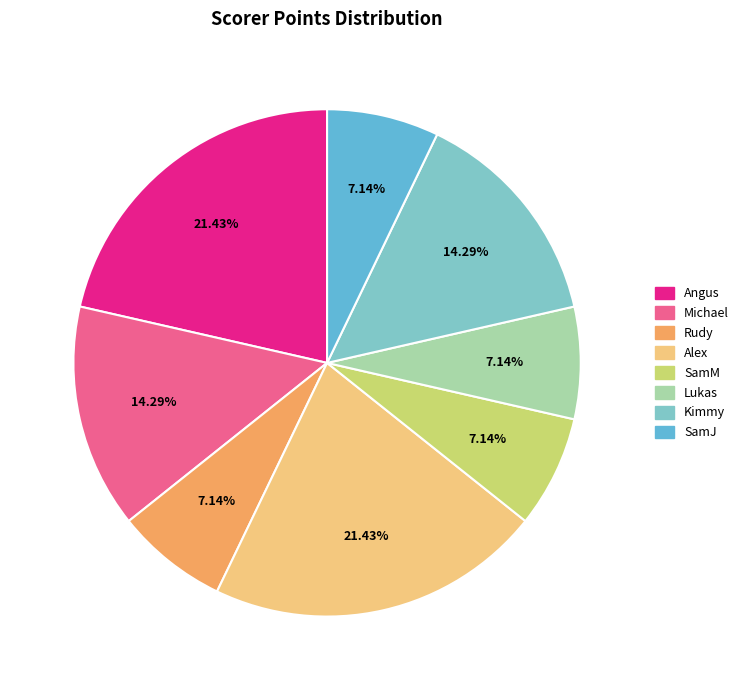

How many slices are in this pie chart?

8